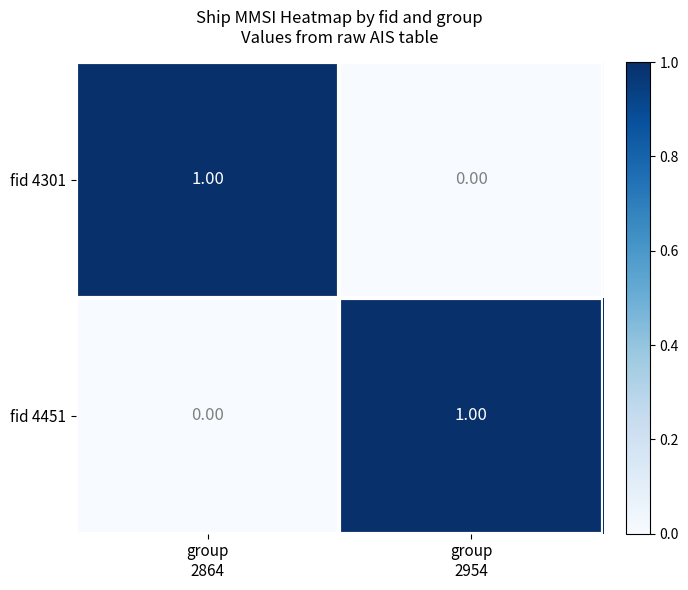

What is the total value across all series at group
2864?

1